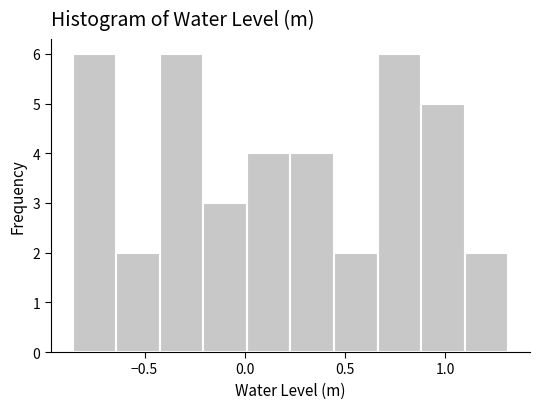

Reading left to right, transcribe this chart: for each bar, give the range it covers on the x-axis and its height. Neither the bar edges nor the heights are printed on the chart, so give them approximately, as read against the axes.

-0.85 to -0.65: 6
-0.65 to -0.40: 2
-0.40 to -0.20: 6
-0.20 to 0.00: 3
0.00 to 0.25: 4
0.25 to 0.45: 4
0.45 to 0.65: 2
0.65 to 0.90: 6
0.90 to 1.10: 5
1.10 to 1.30: 2